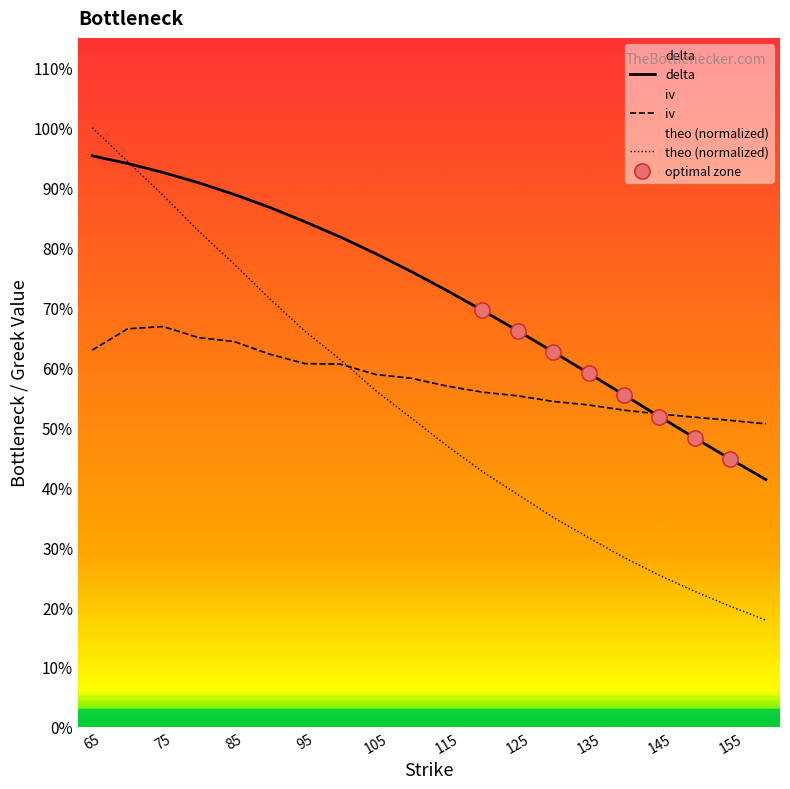

At how many categories does at least one series exceed 0?

20